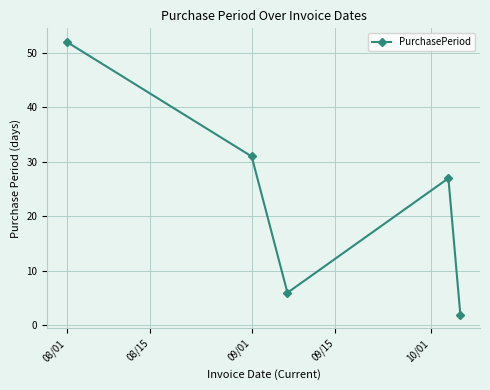

True or false: the data has more than 1 interior local peaks.

False